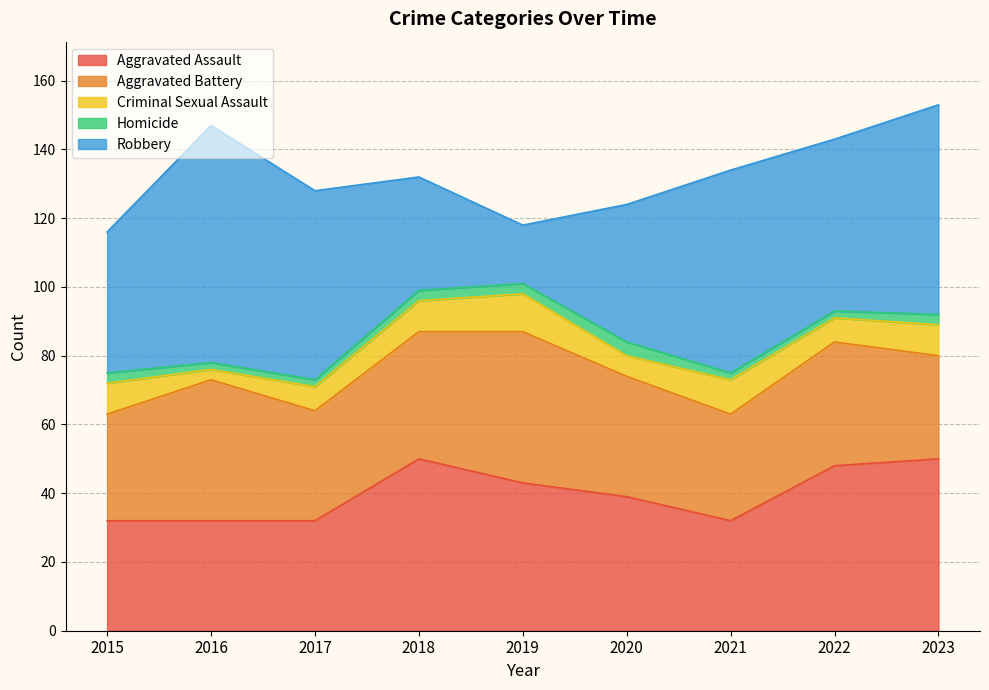

What is the minimum value for Robbery?

17